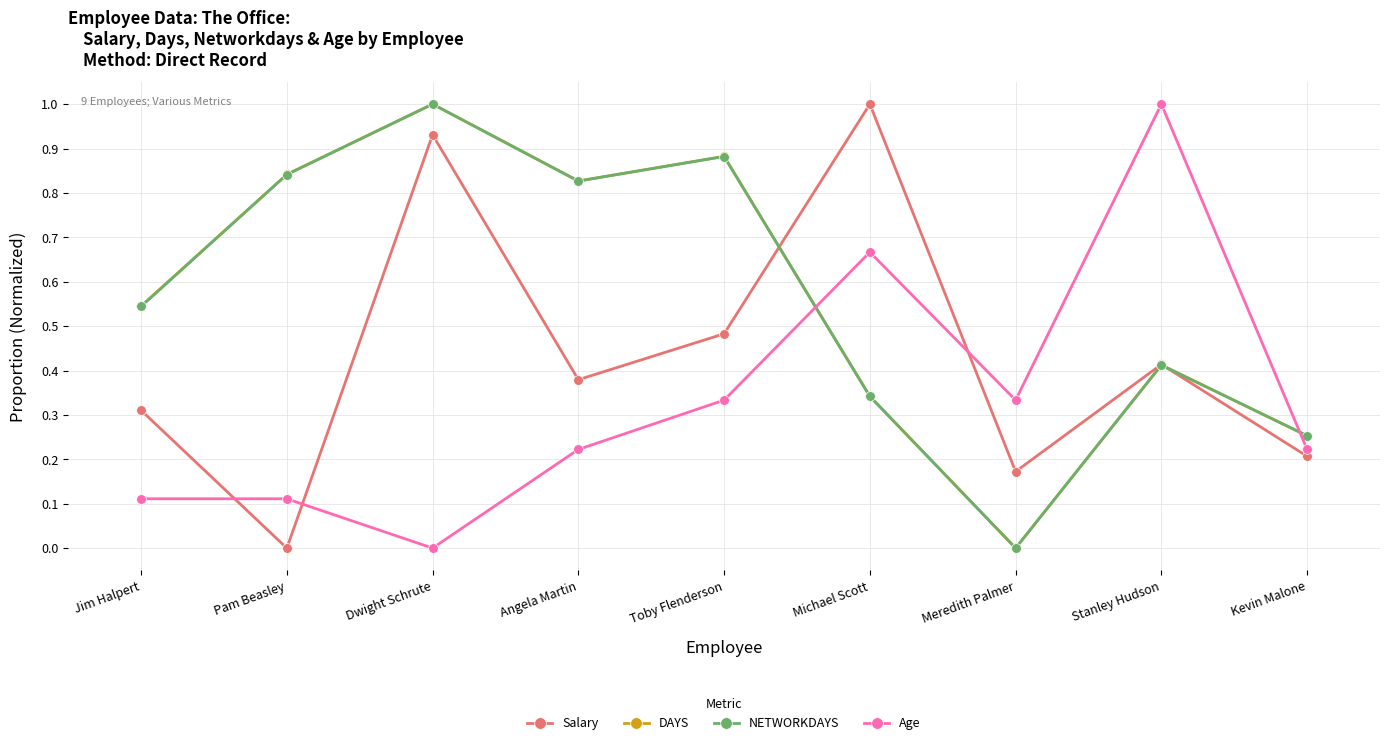

What is the sum of all NETWORKDAYS values?

5.1